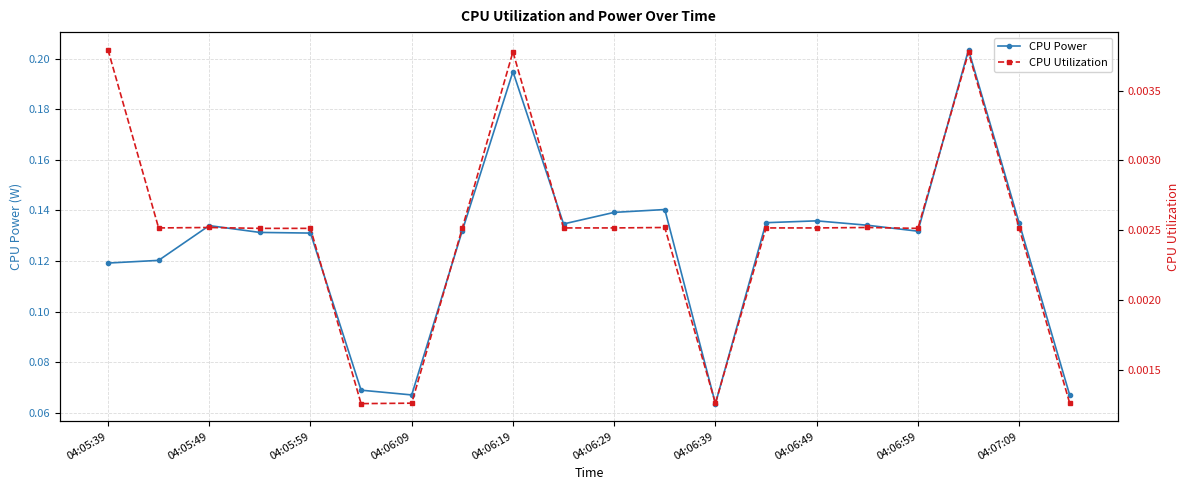

At how many categories does at least one series exceed 0?

20